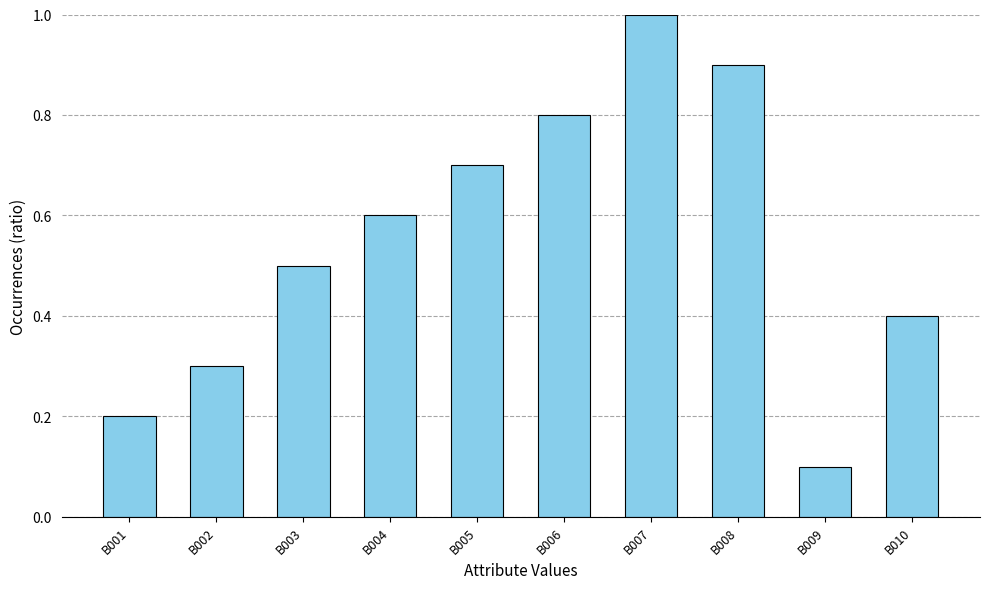

What is the change in value from B006 to B008?

+0.1